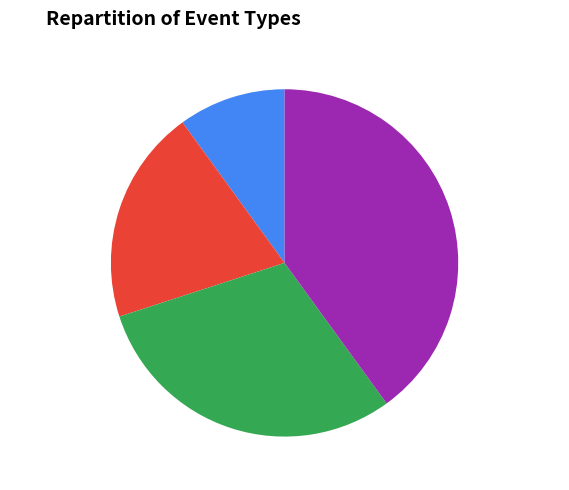

Rank the categories by value from lowest to highest.

Event type 1, Event type 2, Event type 3, Event type 4